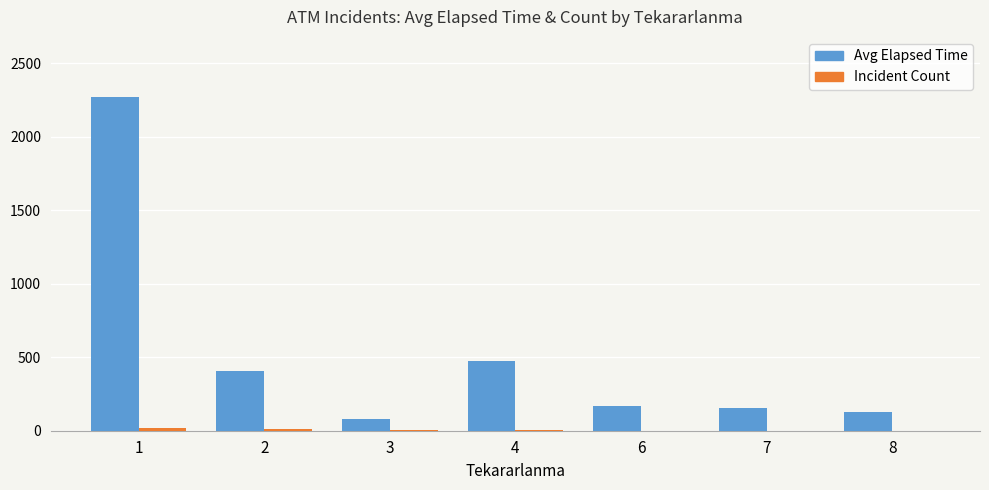

How many groups of bars are there?

7